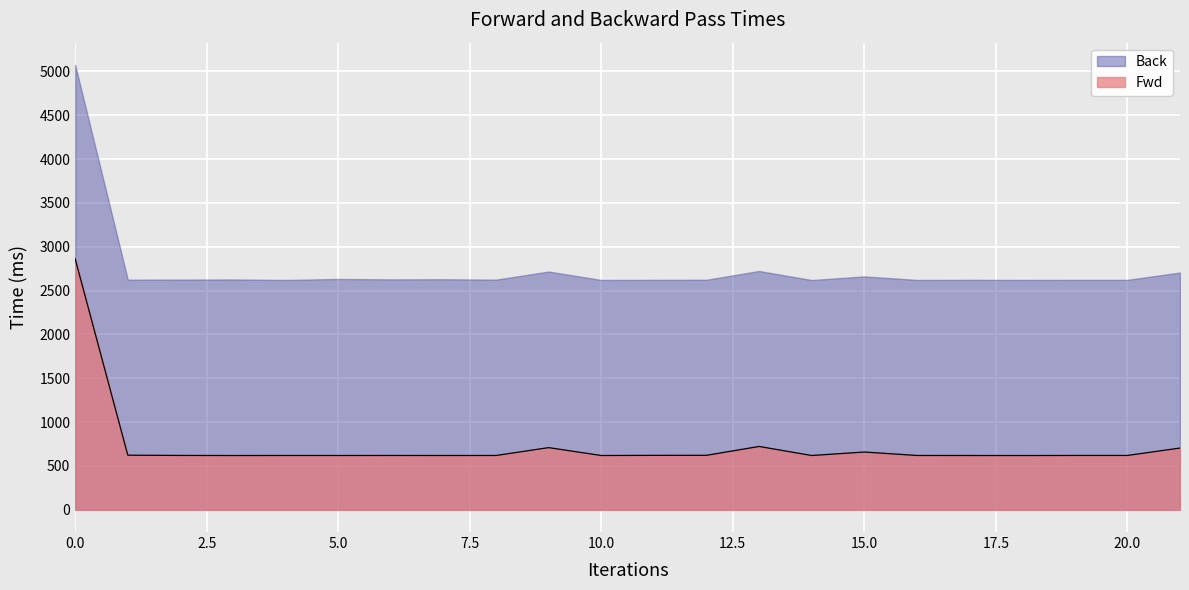

Does the chart display data point markers on the line(s)?

No